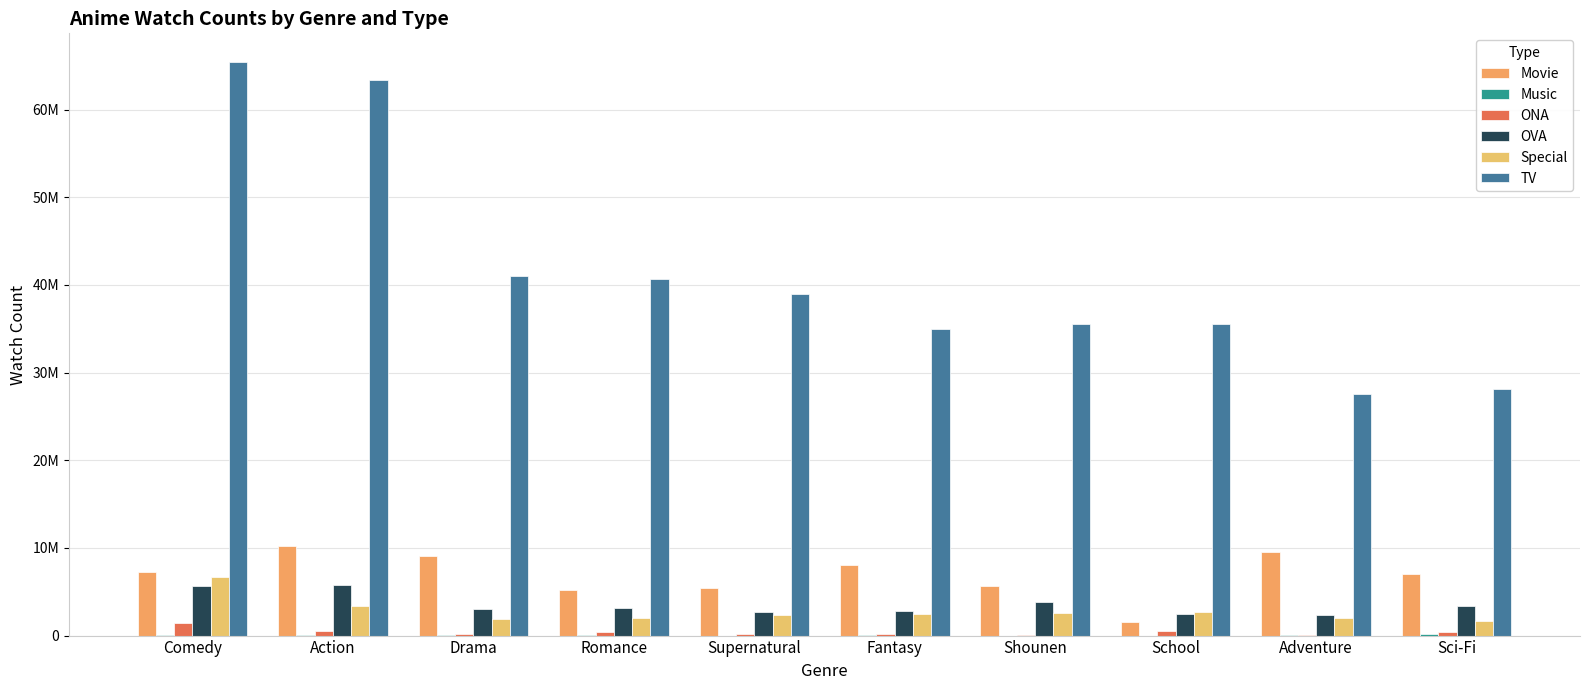

Between Drama and School, which series saw the biggest shift?

Movie